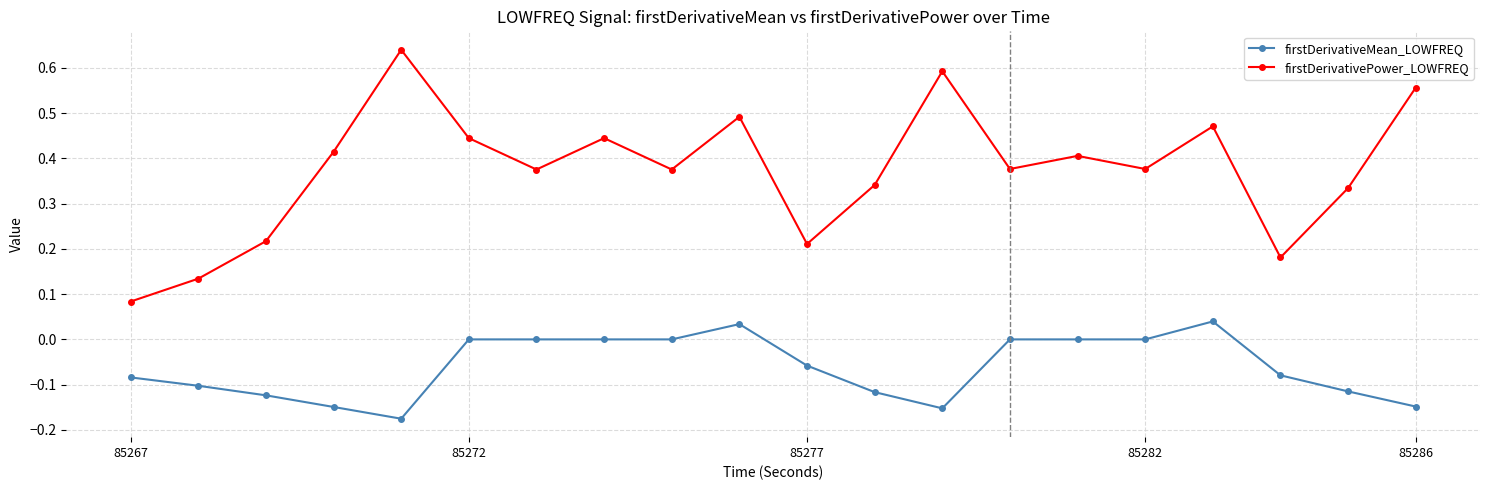

How many lines are shown in the chart?

2